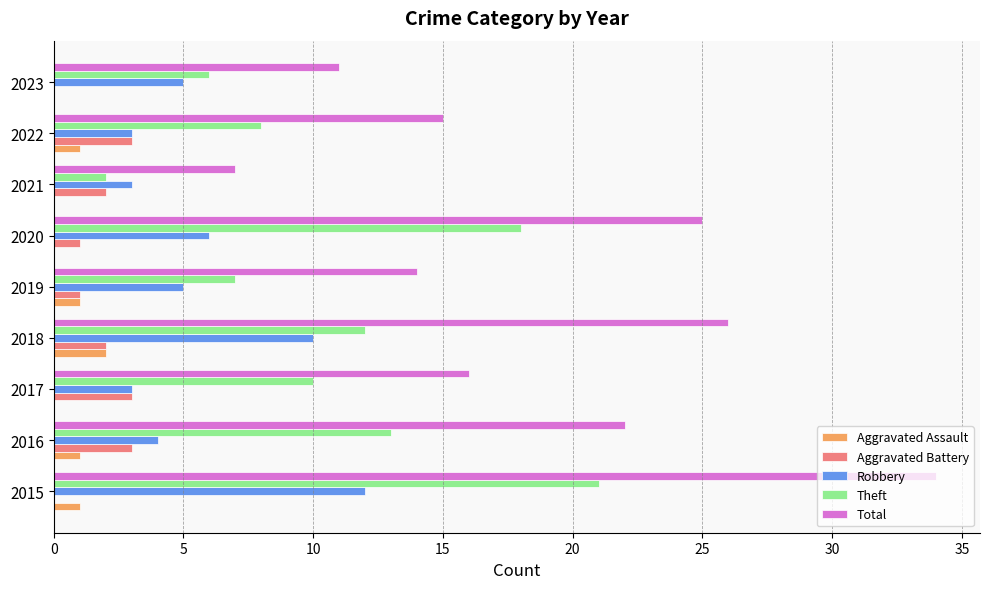

At which category is the sum across all series the highest?

2015